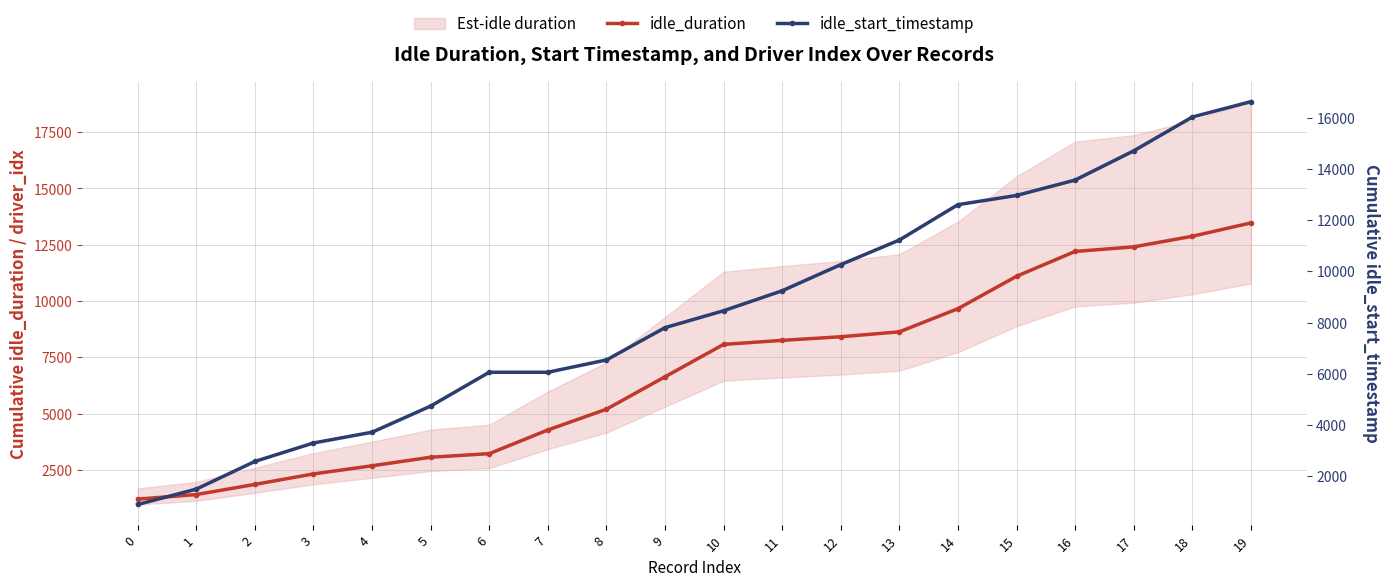

Is the value of idle_duration at 8 greater than the value of idle_start_timestamp at 14?

No